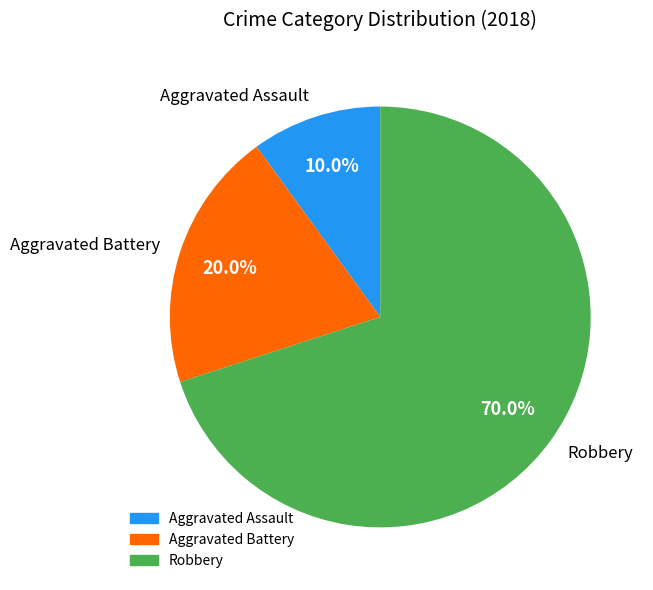

To the nearest percent, what percentage of the pie is Aggravated Assault?

10%